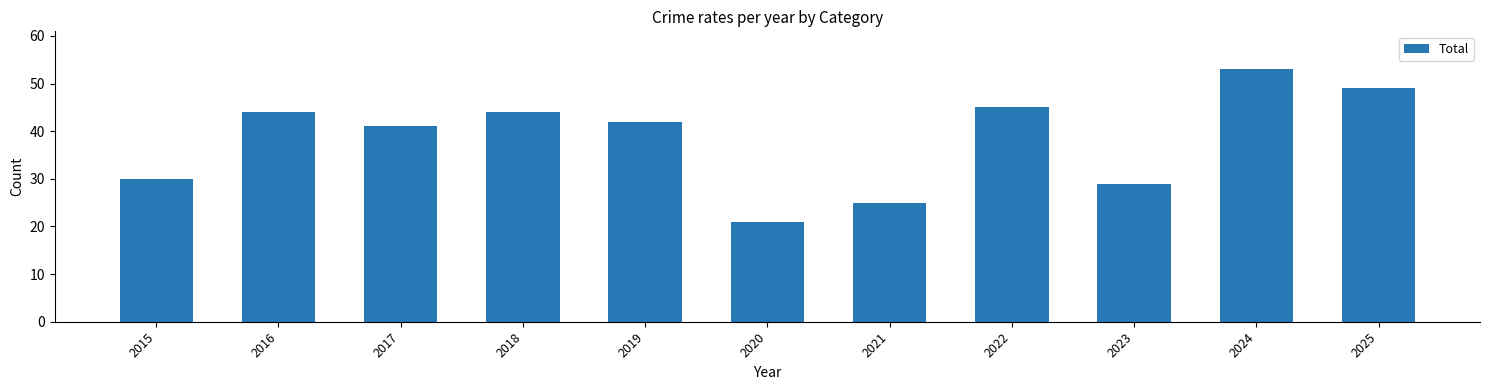

What is the sum of all values?

423